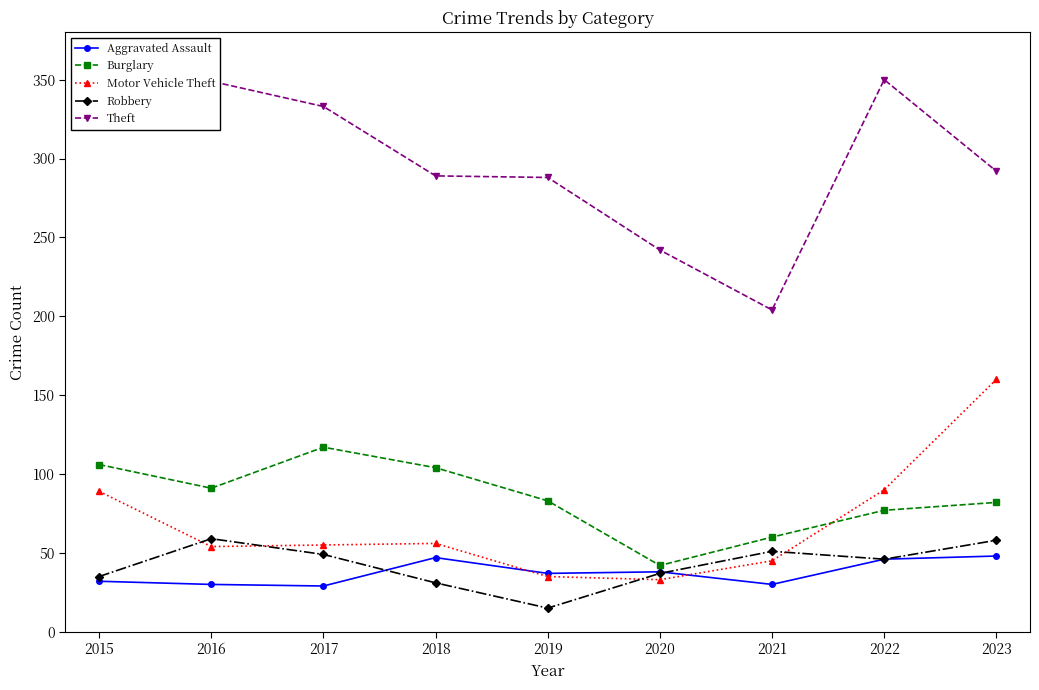

Which series has the widest spread of values?

Theft